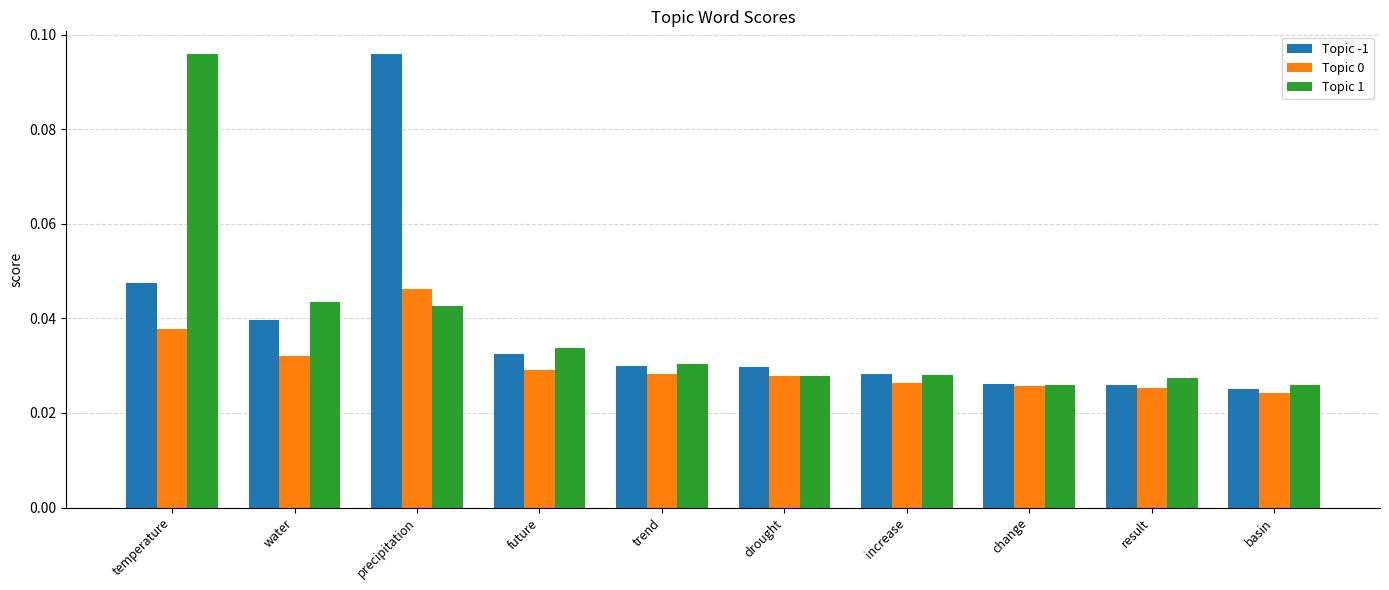

How many groups of bars are there?

10